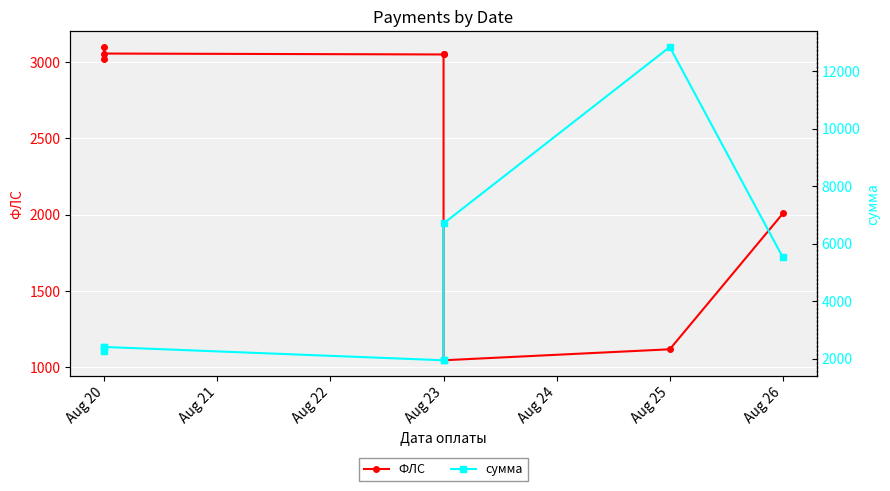

Which series has the widest spread of values?

сумма